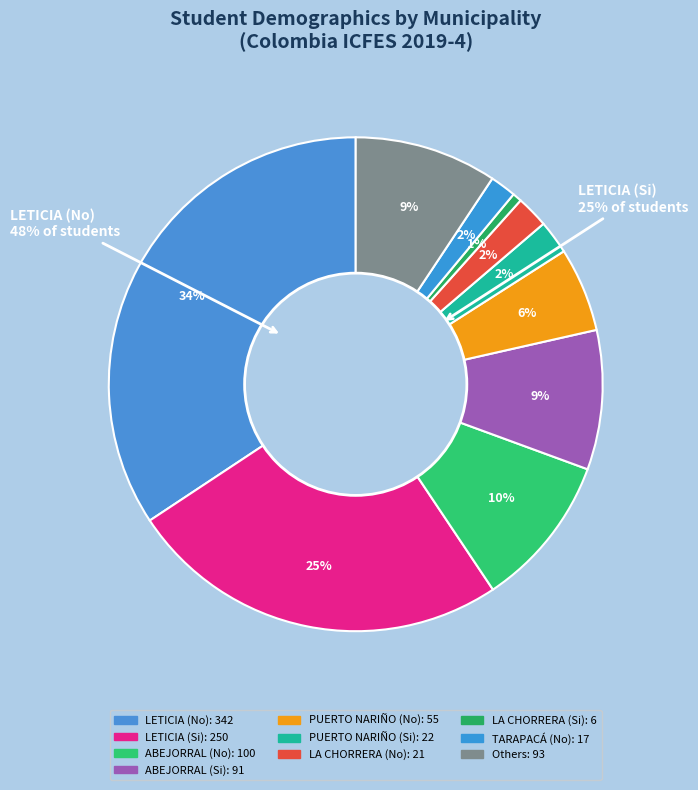

Which slice is the largest?

LETICIA (No)